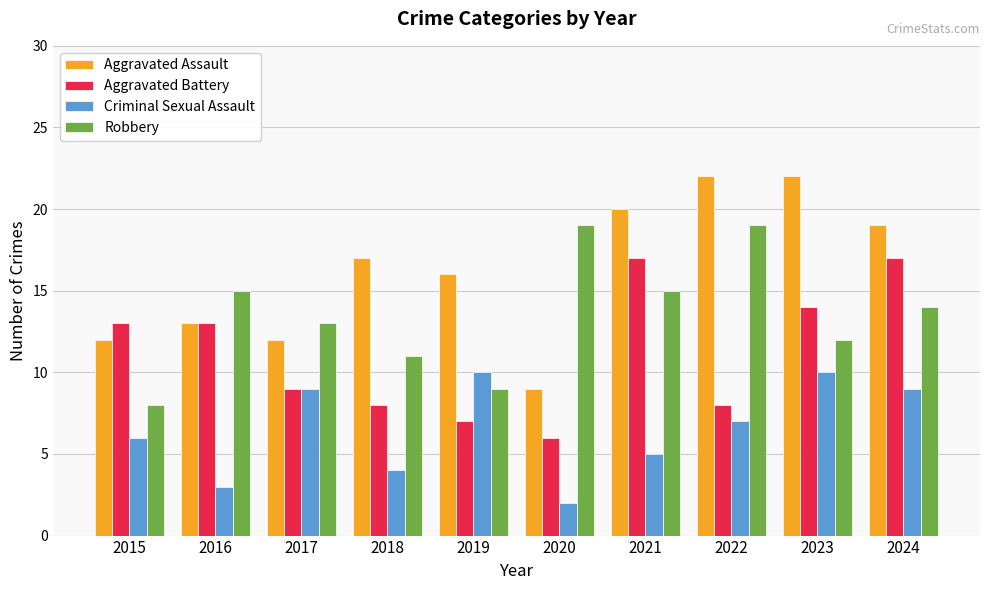

What is the sum of the Aggravated Assault values at 2016 and 2020?

22